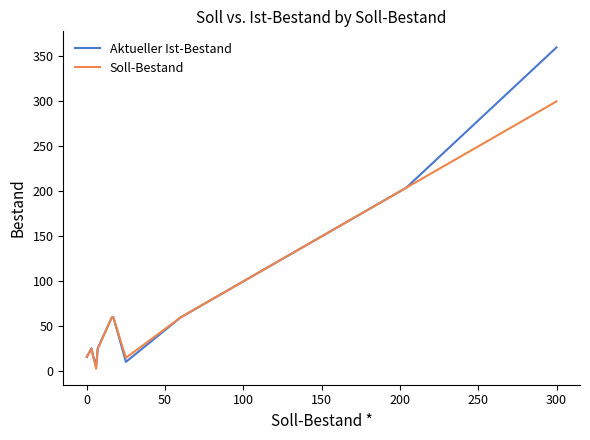

Which series has the widest spread of values?

Aktueller Ist-Bestand